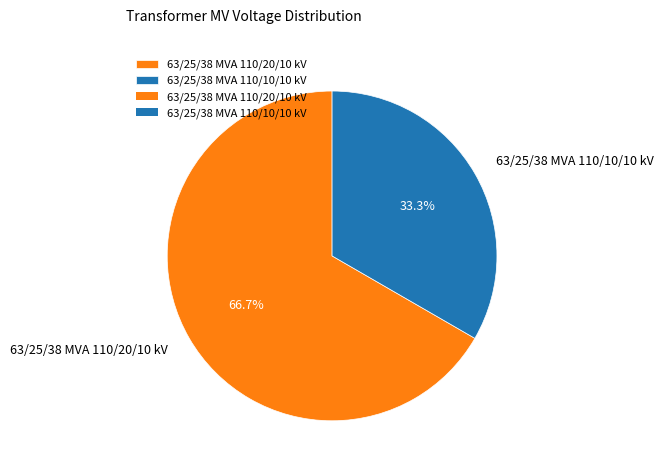

To the nearest percent, what is the difference between the largest and smallest slice percentages?

33%